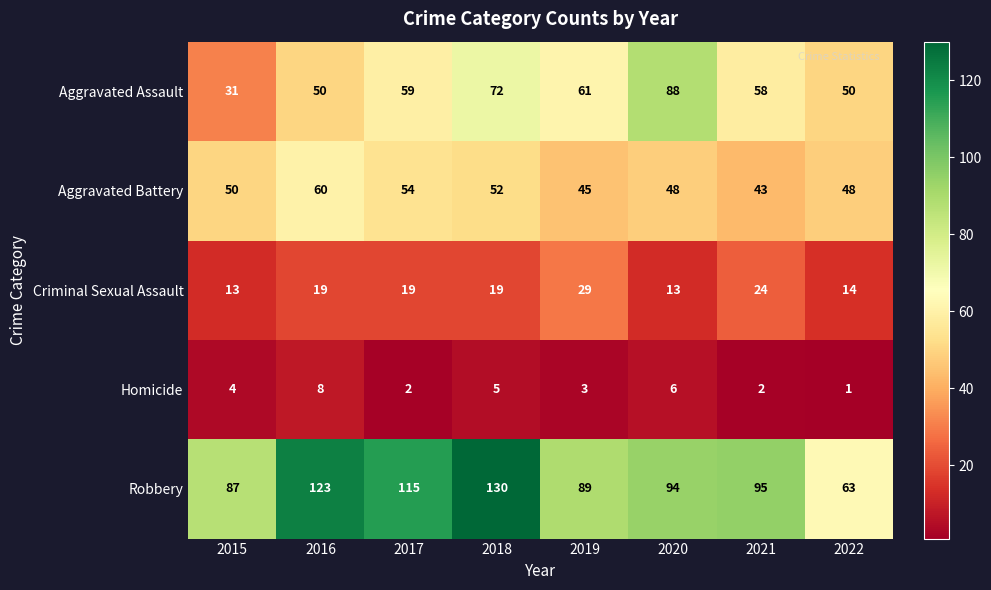

List the series in order of their peak value, highest first.

Robbery, Aggravated Assault, Aggravated Battery, Criminal Sexual Assault, Homicide